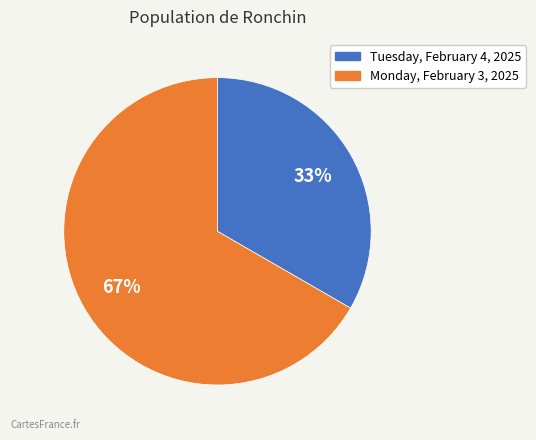

What is the ratio of the value at Tuesday, February 4, 2025 to the value at Monday, February 3, 2025?

0.5